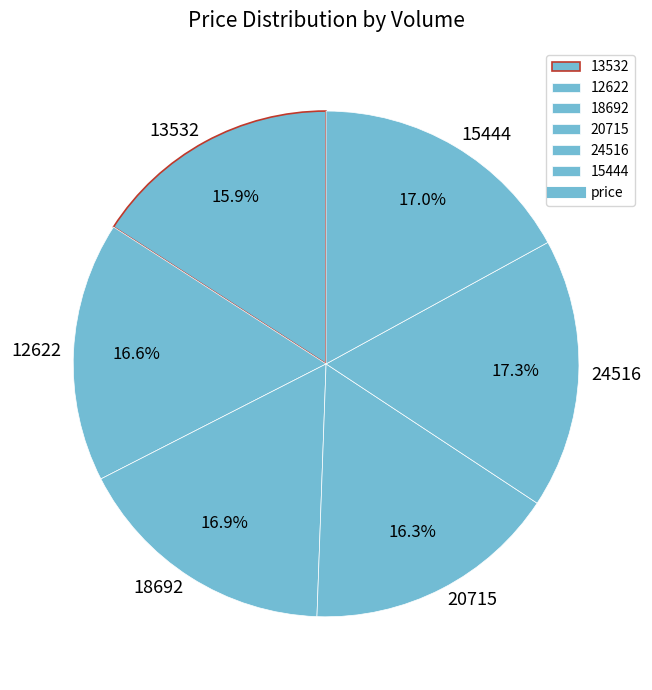

Count the number of slices in the pie.

6